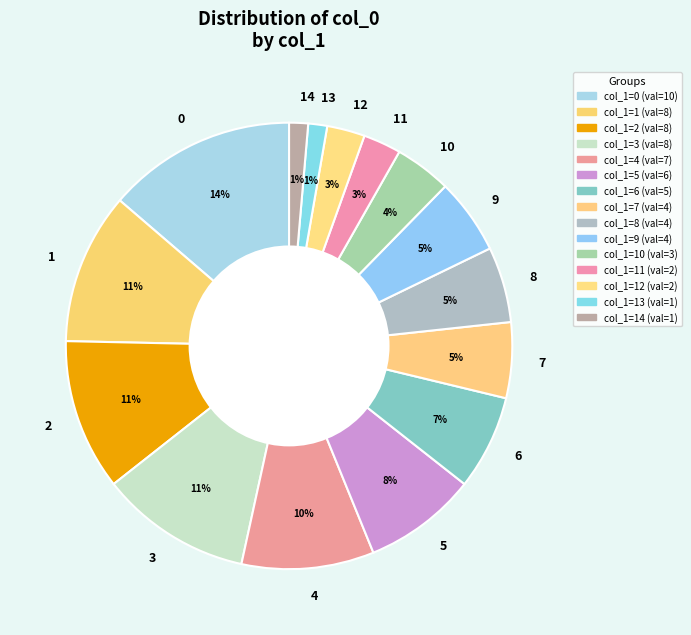

To the nearest percent, what is the average slice percentage?

7%